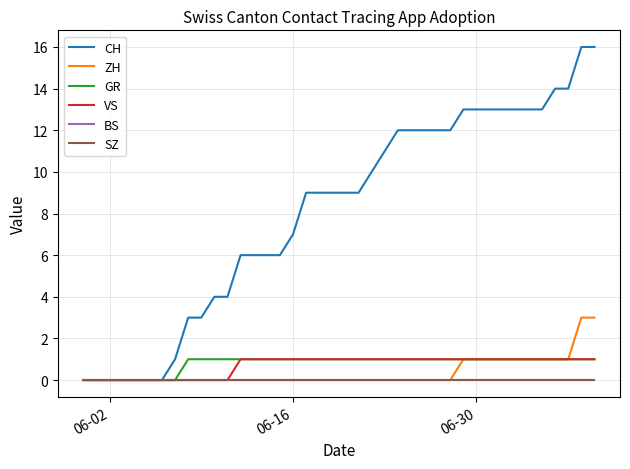

Which category has the lowest value in the VS series?

06-02